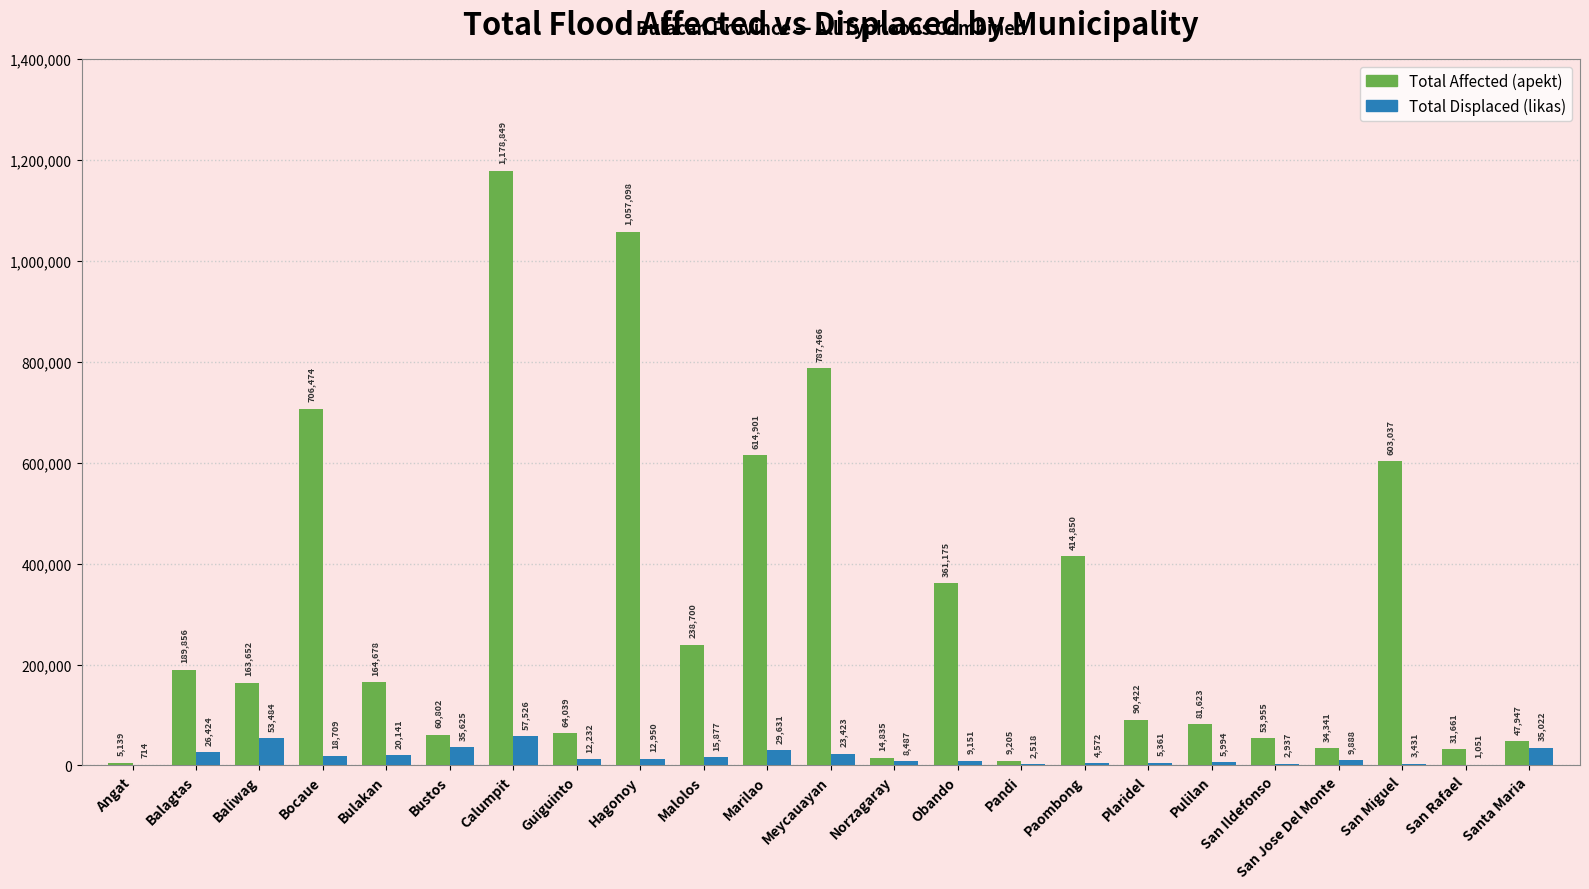

What is the total value across all series at Angat?

5853